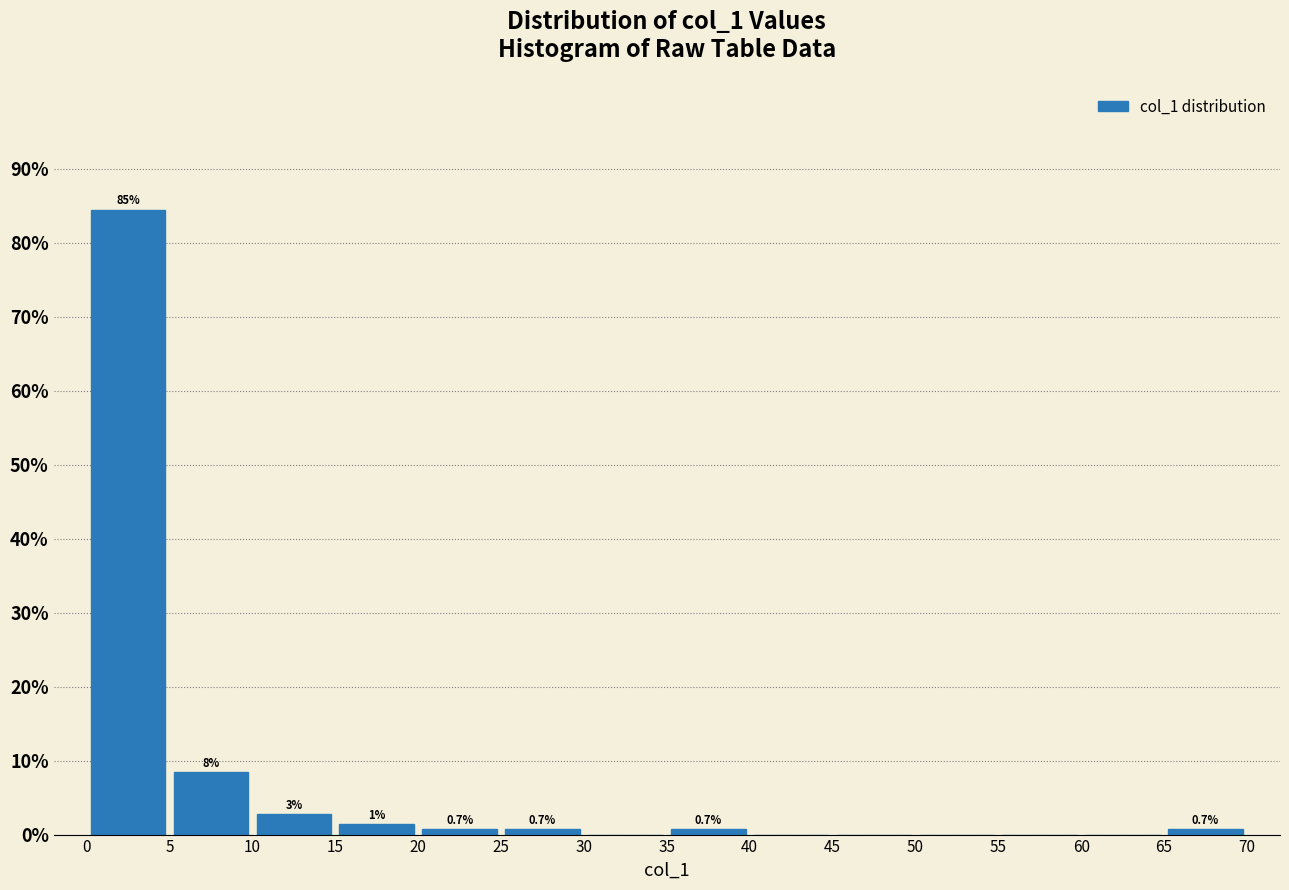

Over which range of the x-axis is the bar tallest?

0 to 5